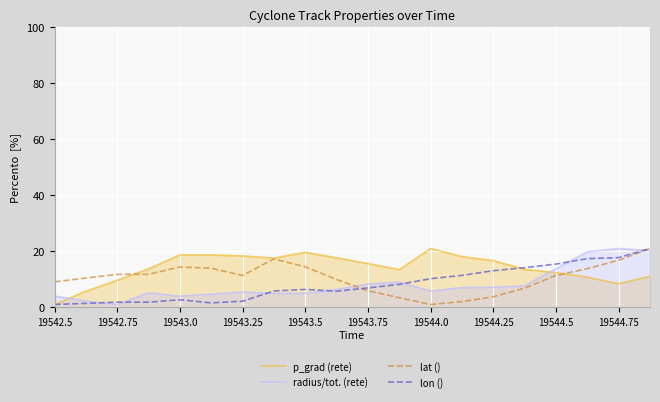

What is the greatest value displayed?

21.0